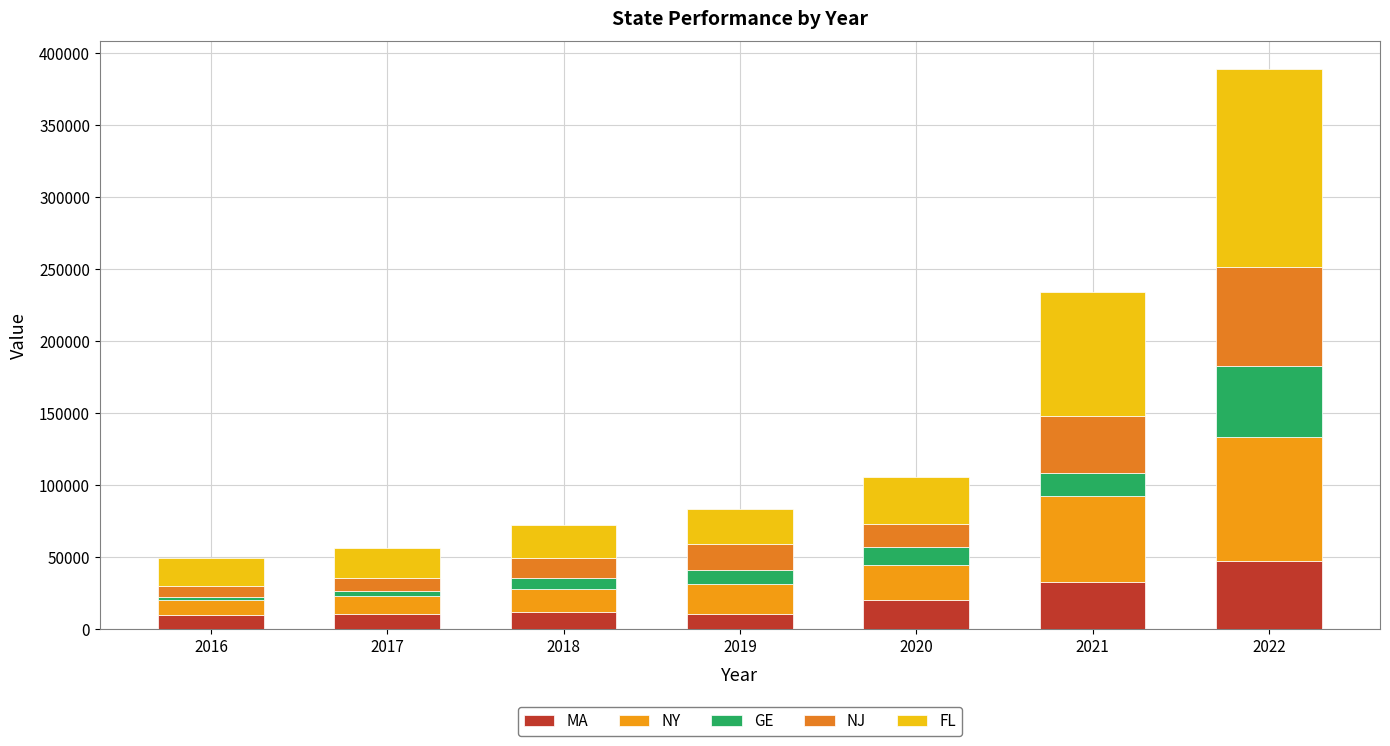

At which category is the sum across all series the highest?

2022